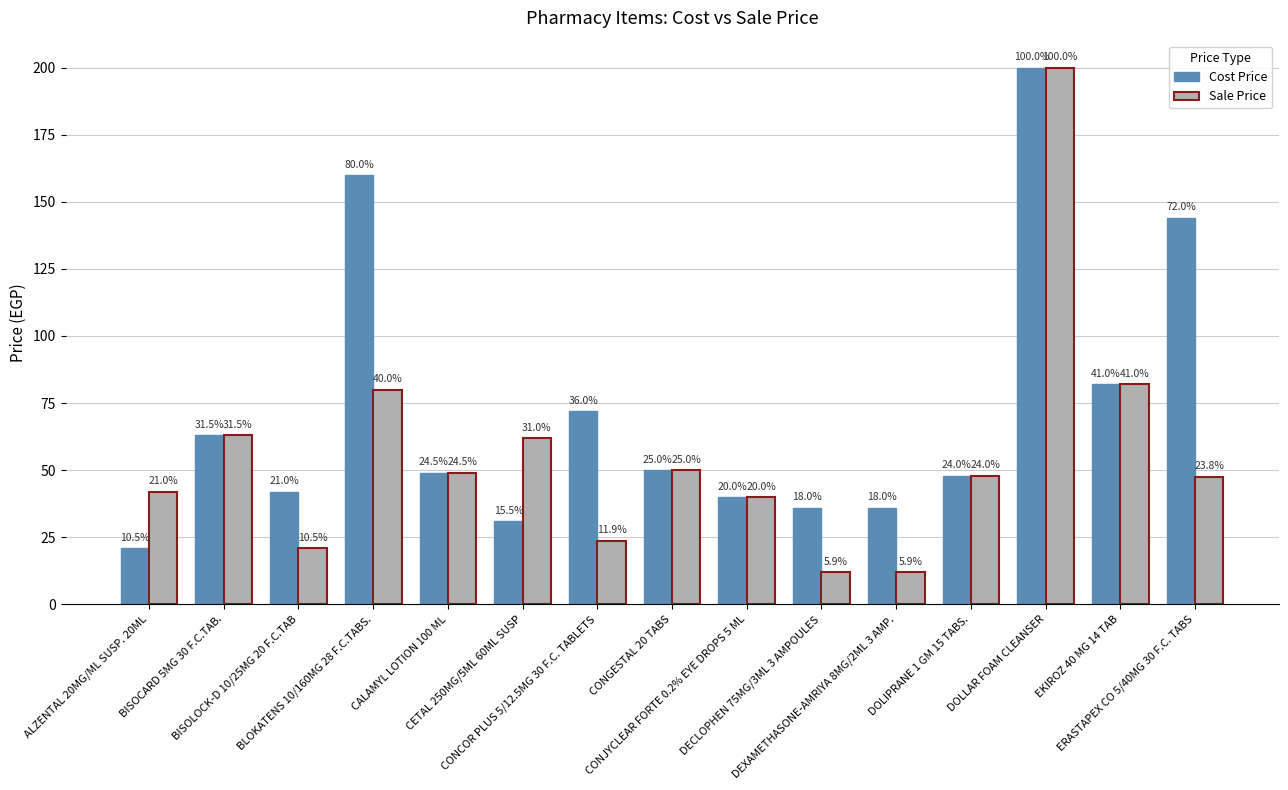

Are the bars horizontal?

No